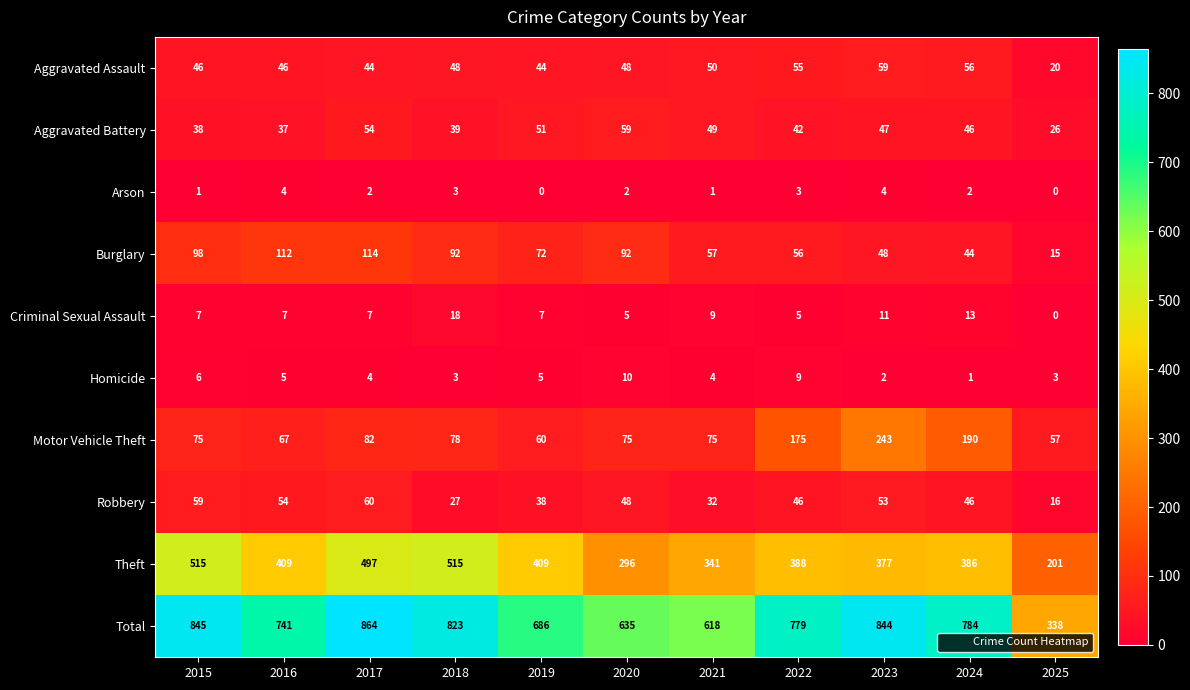

How many data points in Robbery are less than 46?

4